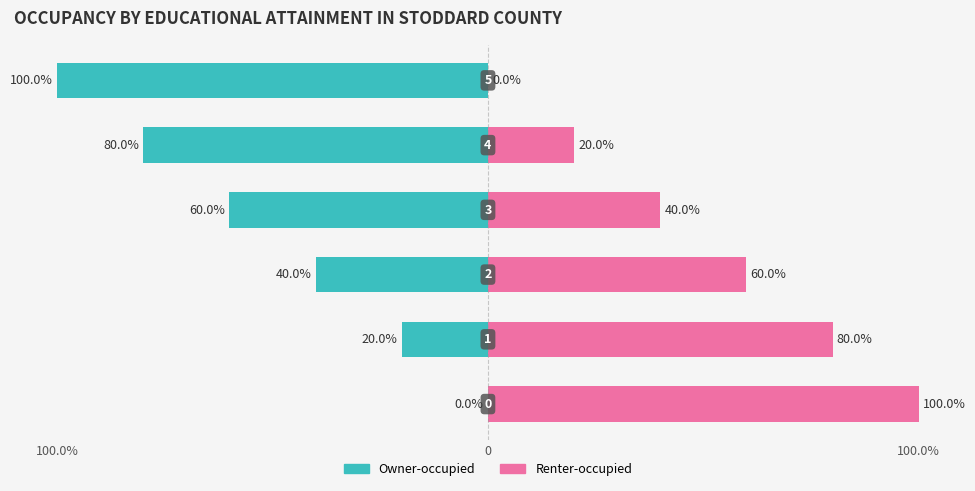

How many Renter-occupied values are between 20 and 80?

4